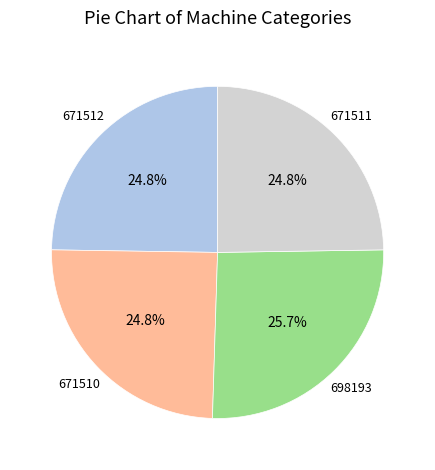

Is there any slice that represents more than half of the pie?

No